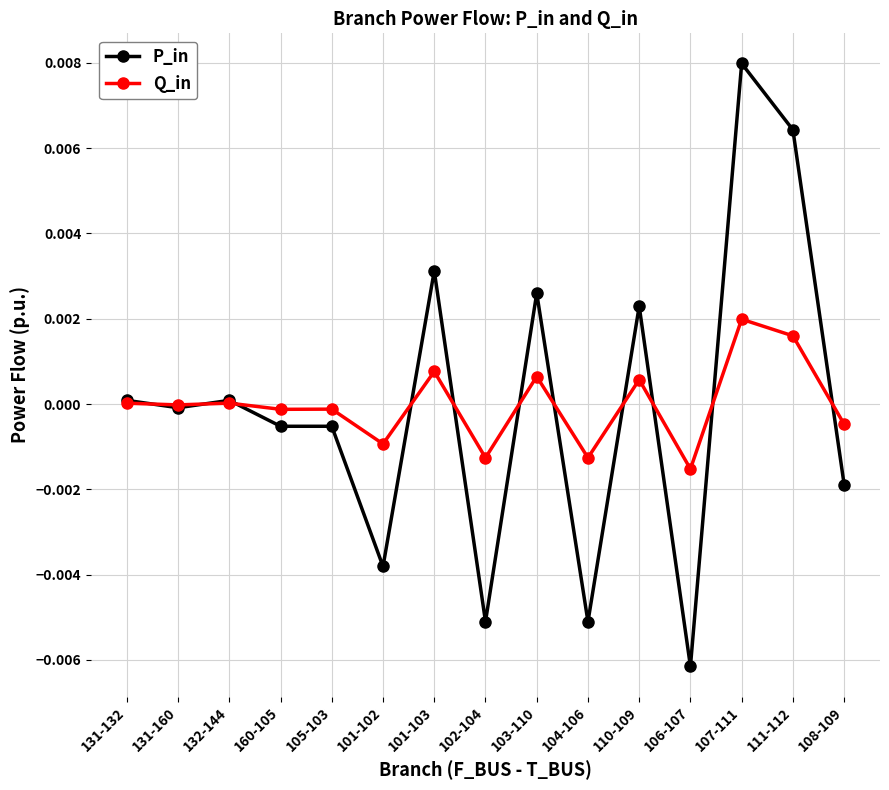

At which category does the chart reach its minimum across all series?

106-107